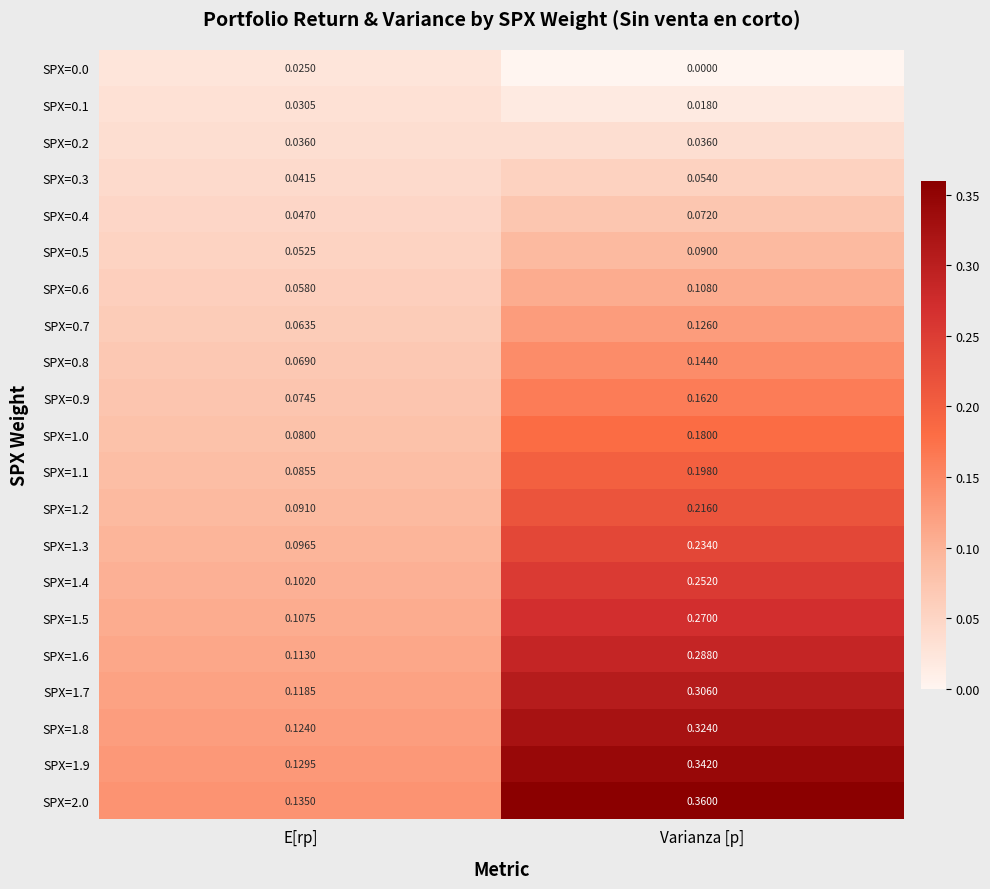

Rank the categories by SPX=0.0 value from highest to lowest.

E[rp], Varianza [p]